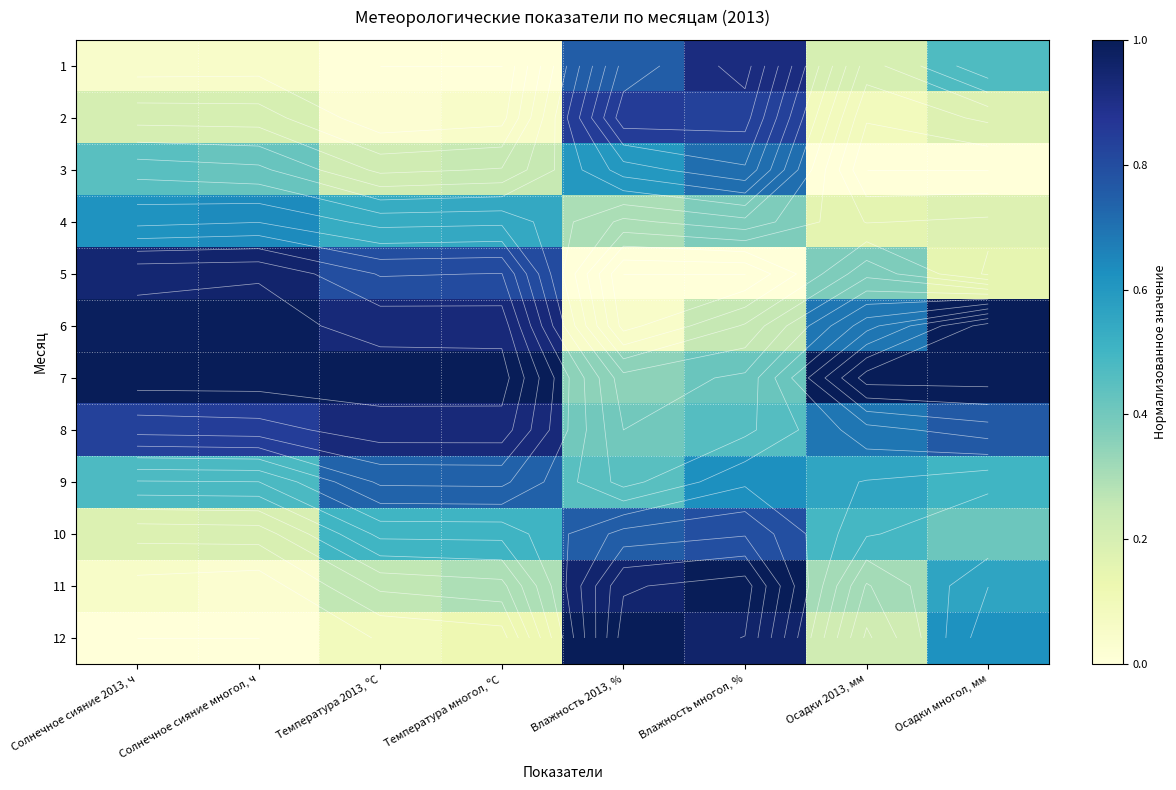

How many data points in 3 are above 0?

6